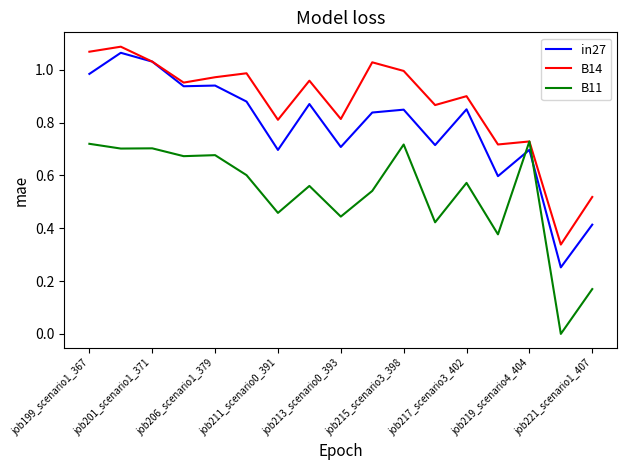

Rank the series by their average value, from lowest to highest.

B11, in27, B14